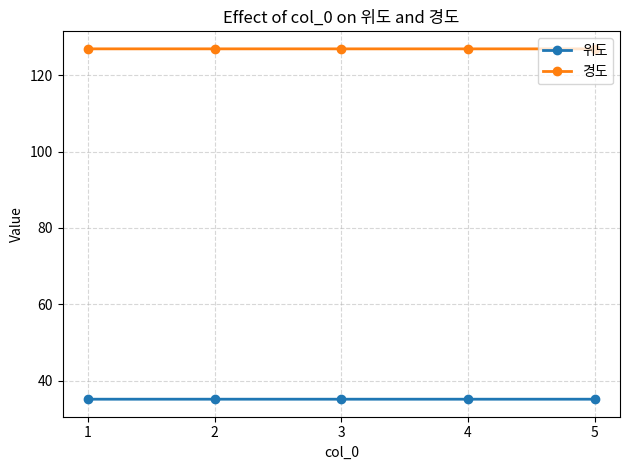

List the series in order of their peak value, lowest first.

위도, 경도